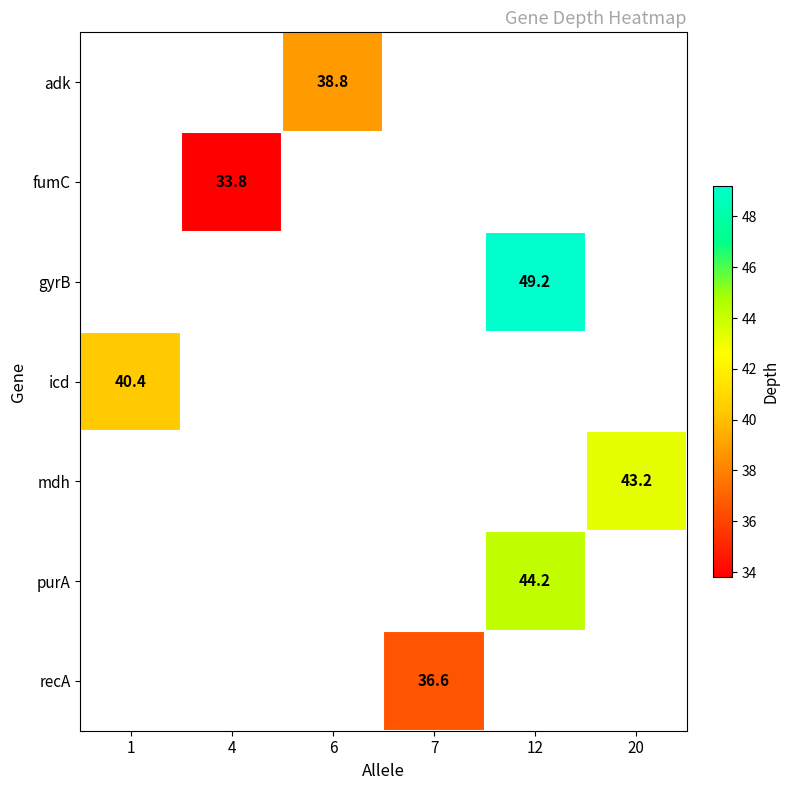

The value of icd at 1 is 61.4. True or false?

False